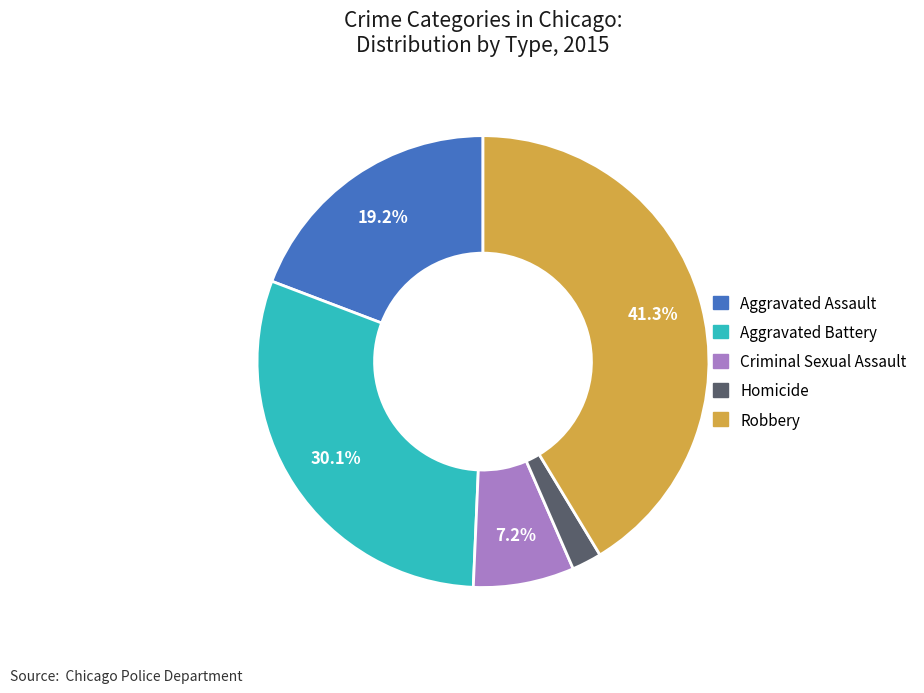

Does Homicide represent more than half of the total?

No